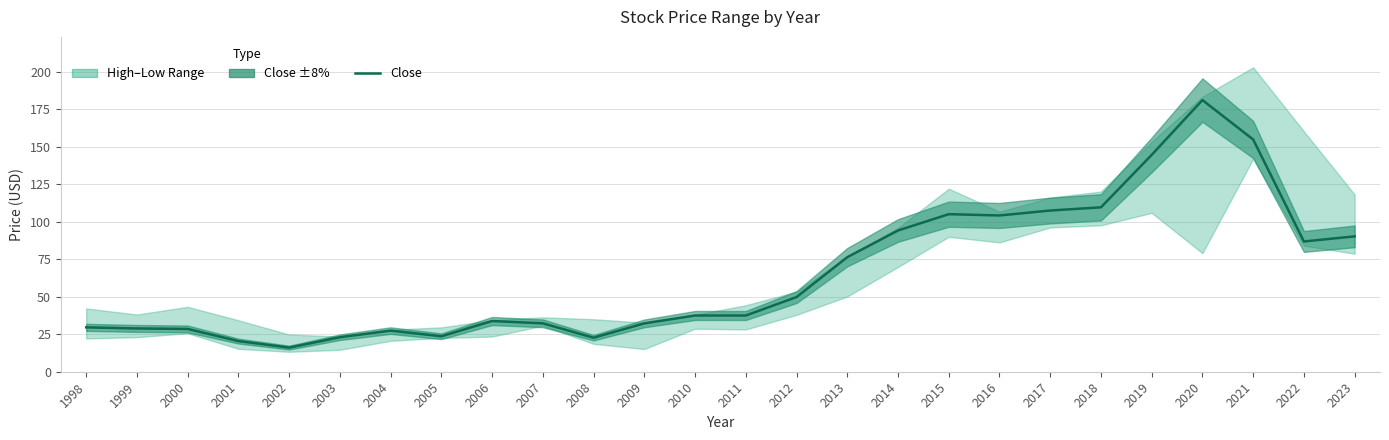

How many values exceed 37?

14